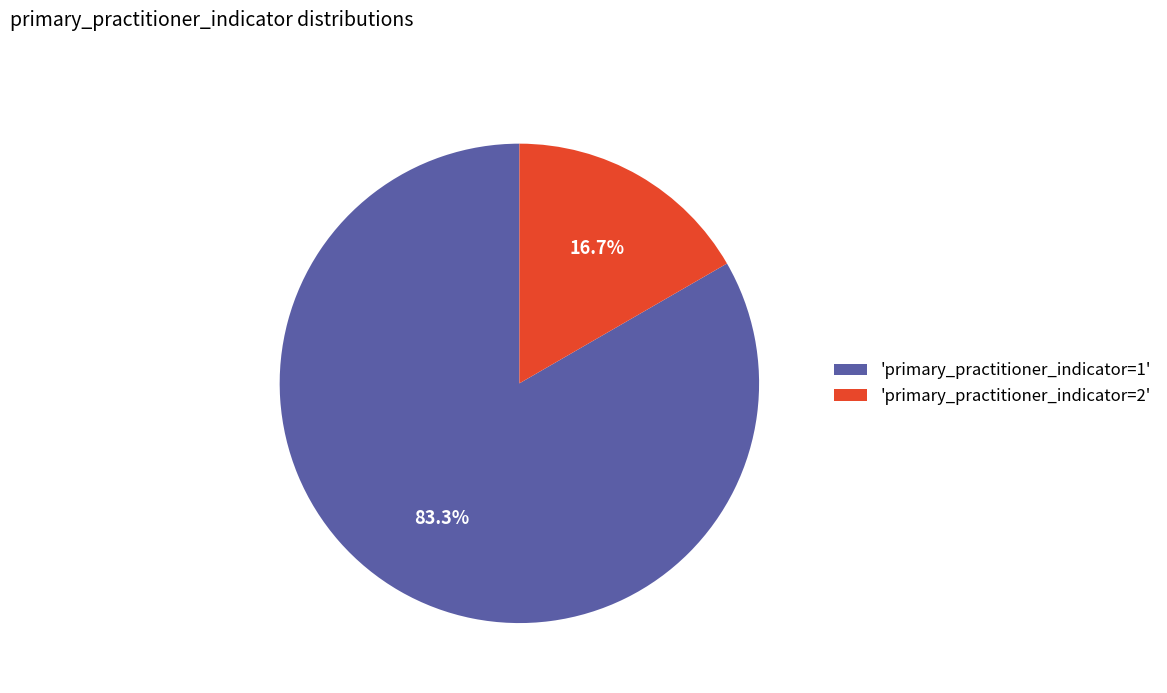

Between 'primary_practitioner_indicator=2' and 'primary_practitioner_indicator=1', which is larger?

'primary_practitioner_indicator=1'